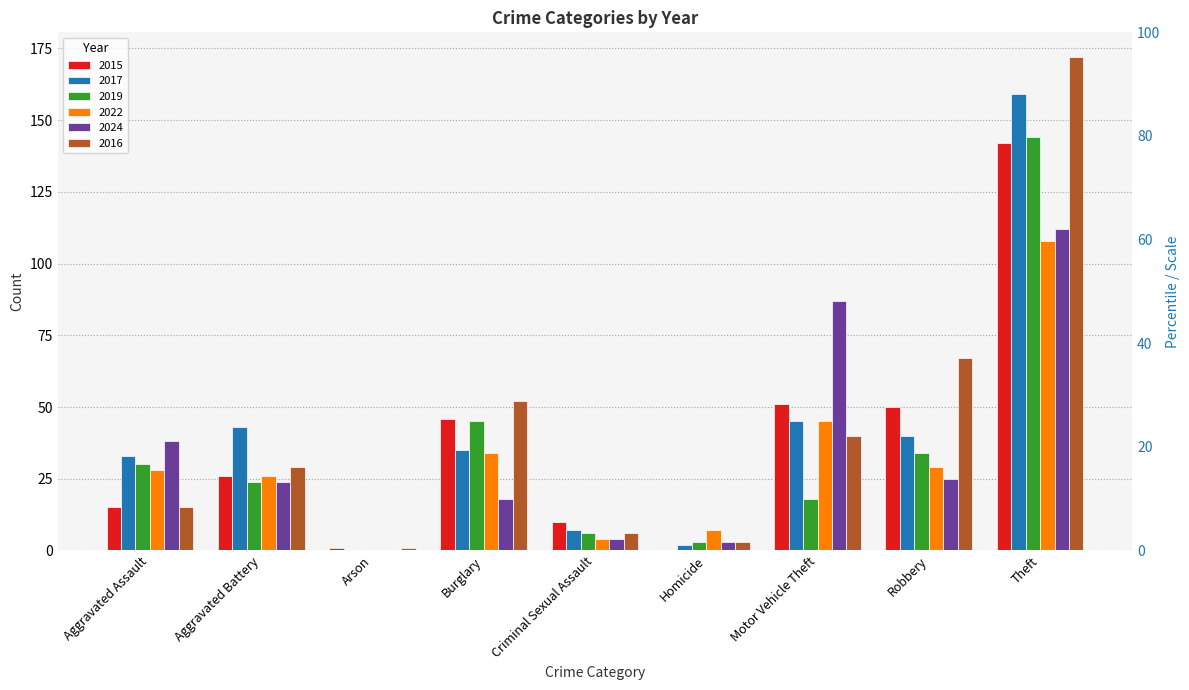

Rank the series at Aggravated Battery from lowest to highest value.

2019, 2024, 2015, 2022, 2016, 2017